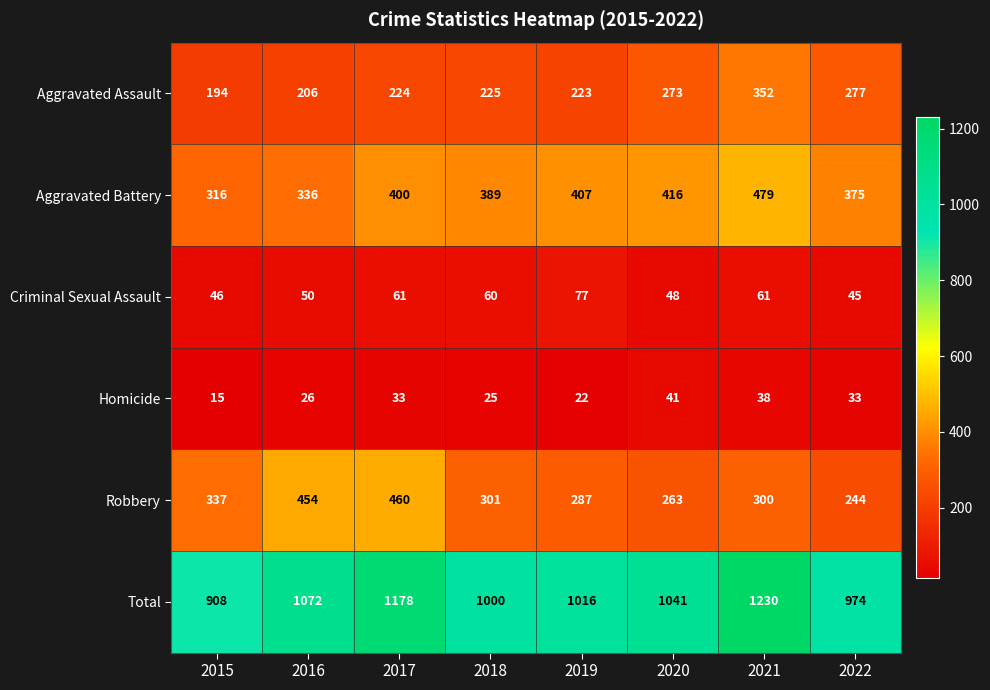

Is it true that Aggravated Assault equals 223 at 2019?

True